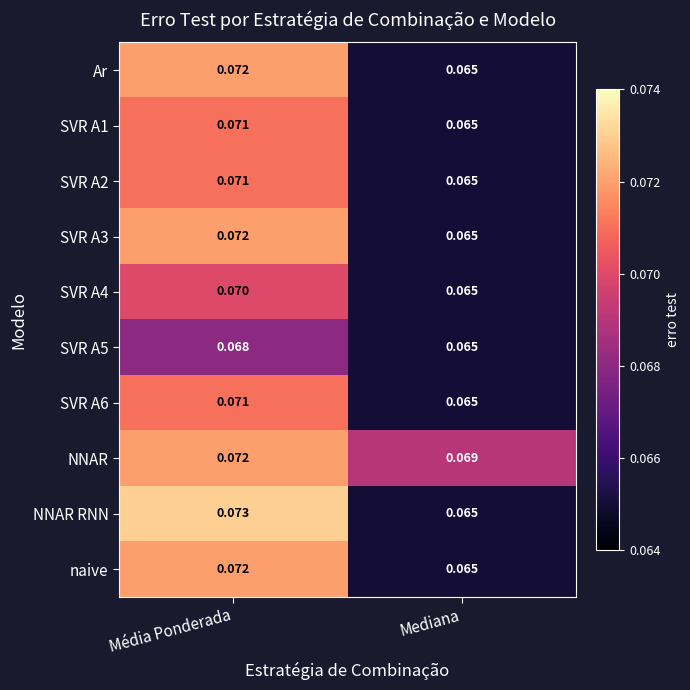

Count the number of categories in the chart.

2